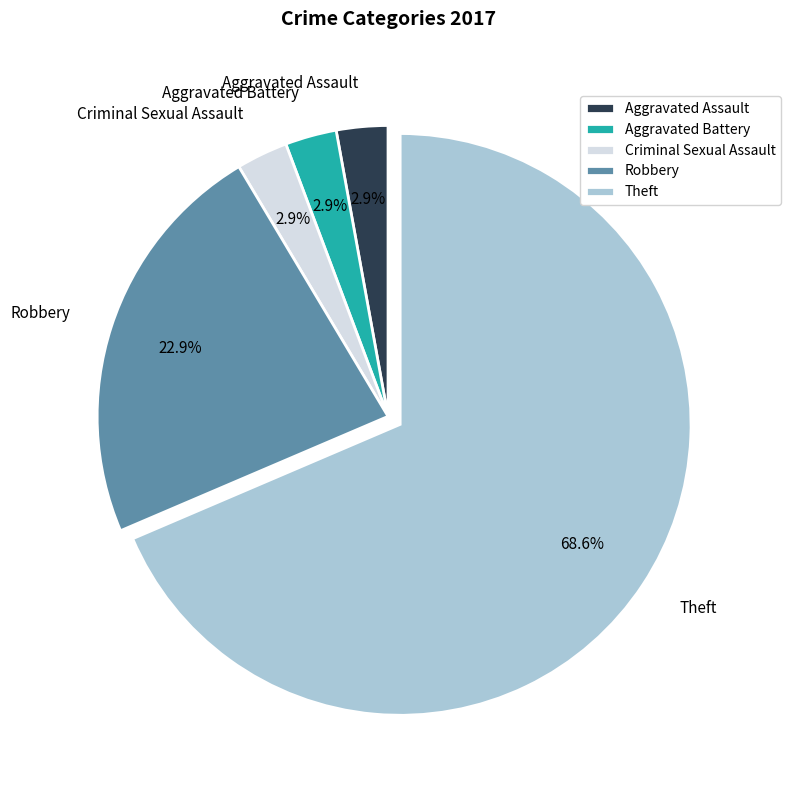

How many segments does this pie chart have?

5